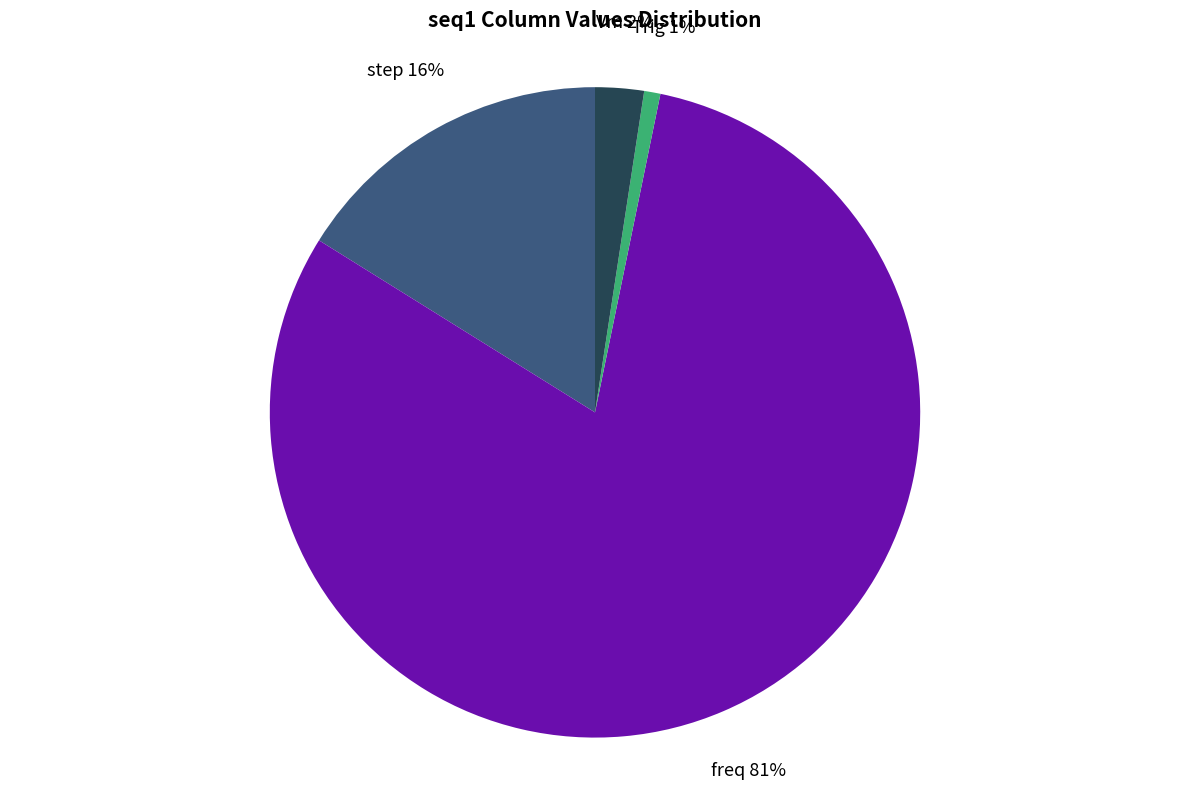

Is the sum of freq and Vm greater than half?

Yes